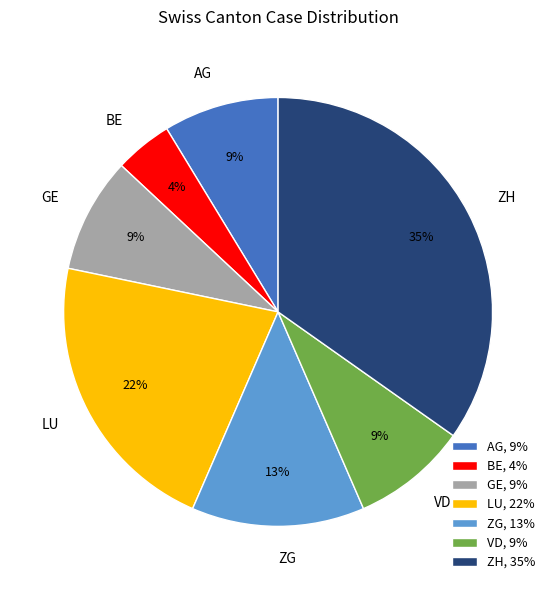

Between BE, 4% and ZG, 13%, which is larger?

ZG, 13%